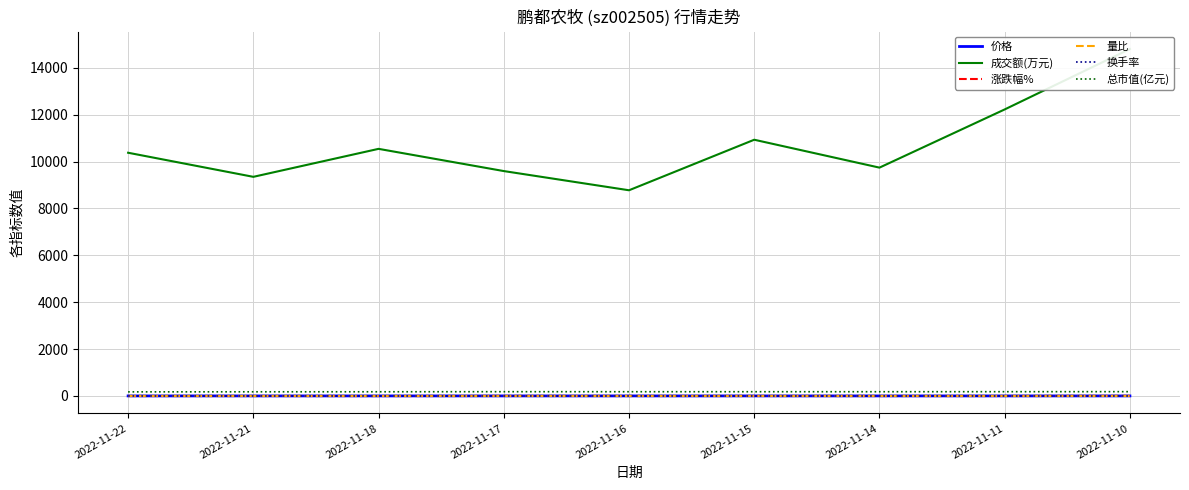

Reading left to right, what are all the values shown in this chart?

价格: 2022-11-22=2.8	2022-11-21=2.8	2022-11-18=2.8	2022-11-17=2.9	2022-11-16=2.9	2022-11-15=2.9	2022-11-14=2.9	2022-11-11=2.9	2022-11-10=2.9
成交额(万元): 2022-11-22=10378.0	2022-11-21=9350.0	2022-11-18=10544.0	2022-11-17=9596.0	2022-11-16=8777.0	2022-11-15=10933.0	2022-11-14=9743.0	2022-11-11=12226.0	2022-11-10=14805.0
涨跌幅%: 2022-11-22=-1.4	2022-11-21=-0.7	2022-11-18=-1.7	2022-11-17=0.7	2022-11-16=0.0	2022-11-15=0.0	2022-11-14=-0.7	2022-11-11=-0.7	2022-11-10=2.1
量比: 2022-11-22=1.1	2022-11-21=1.0	2022-11-18=1.0	2022-11-17=0.8	2022-11-16=0.8	2022-11-15=0.9	2022-11-14=0.8	2022-11-11=1.0	2022-11-10=1.3
换手率: 2022-11-22=0.6	2022-11-21=0.5	2022-11-18=0.6	2022-11-17=0.5	2022-11-16=0.5	2022-11-15=0.6	2022-11-14=0.5	2022-11-11=0.7	2022-11-10=0.8
总市值(亿元): 2022-11-22=175.9	2022-11-21=178.5	2022-11-18=179.8	2022-11-17=182.9	2022-11-16=181.7	2022-11-15=181.7	2022-11-14=181.7	2022-11-11=182.9	2022-11-10=184.2